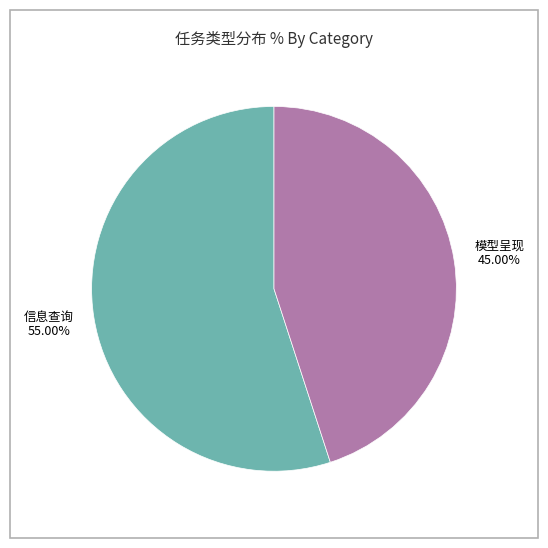

Is there any slice that represents more than half of the pie?

Yes